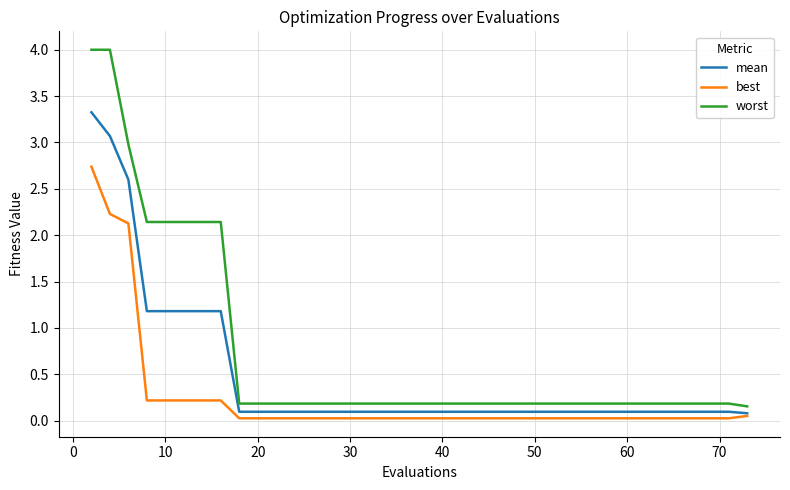

What is the average value of the worst series?

0.7